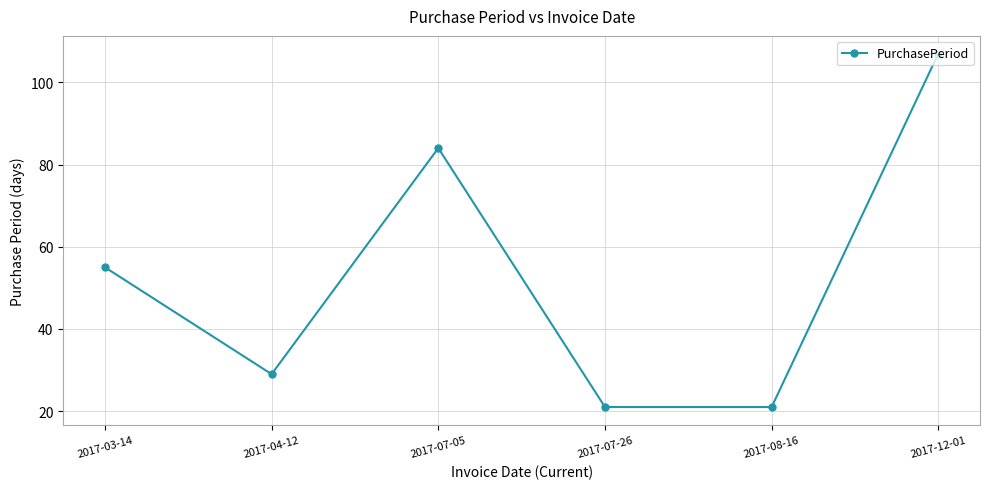

Reading left to right, list all the values displayed in this chart.

2017-03-14=55	2017-04-12=29	2017-07-05=84	2017-07-26=21	2017-08-16=21	2017-12-01=107